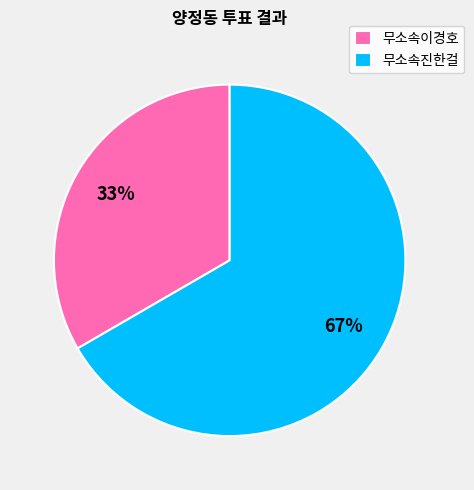

To the nearest percent, what is the average slice percentage?

50%